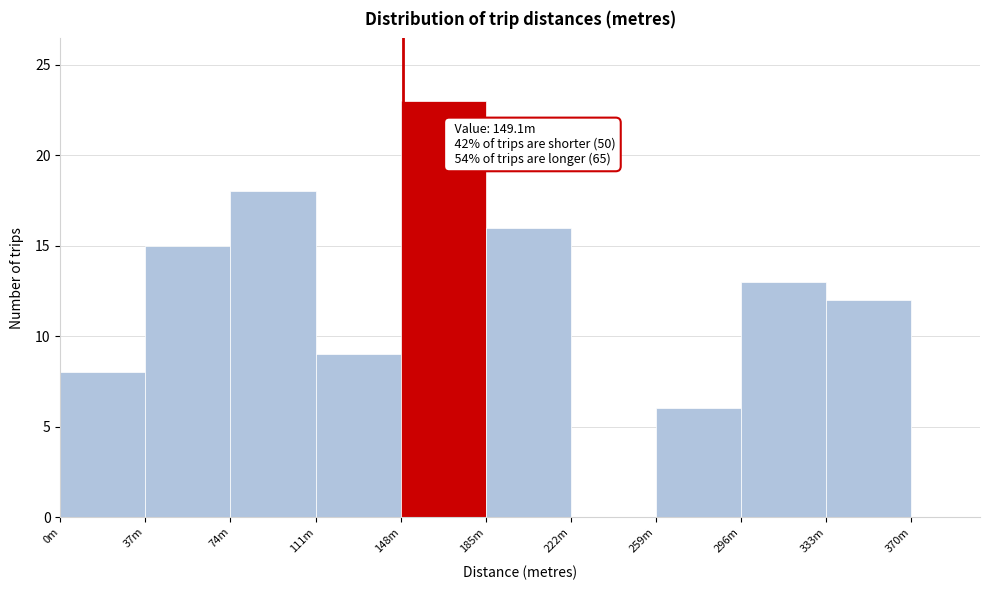

Reading left to right, extract all data points from this chart.

0m=8	37m=15	74m=18	111m=9	148m=23	185m=16	222m=0	259m=6	296m=13	333m=12	370m=0